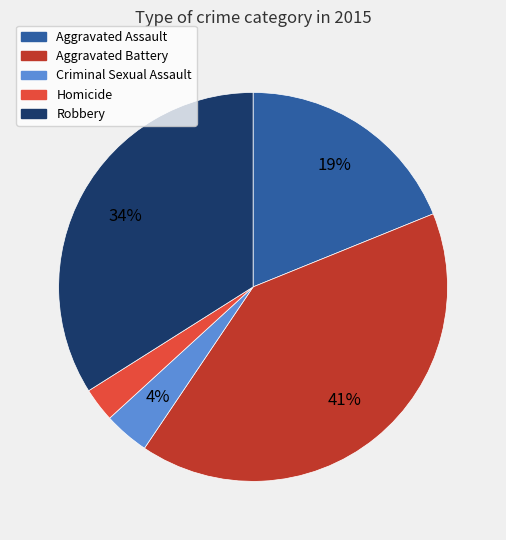

To the nearest percent, what percentage of the pie is Aggravated Assault?

19%